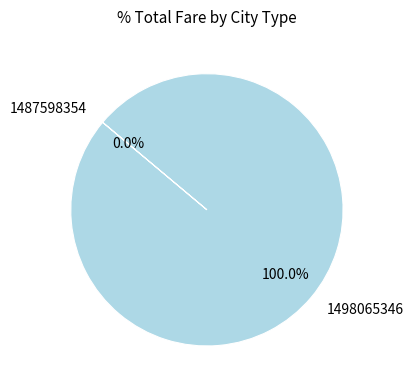

Which category has the smallest portion of the pie?

1487598354